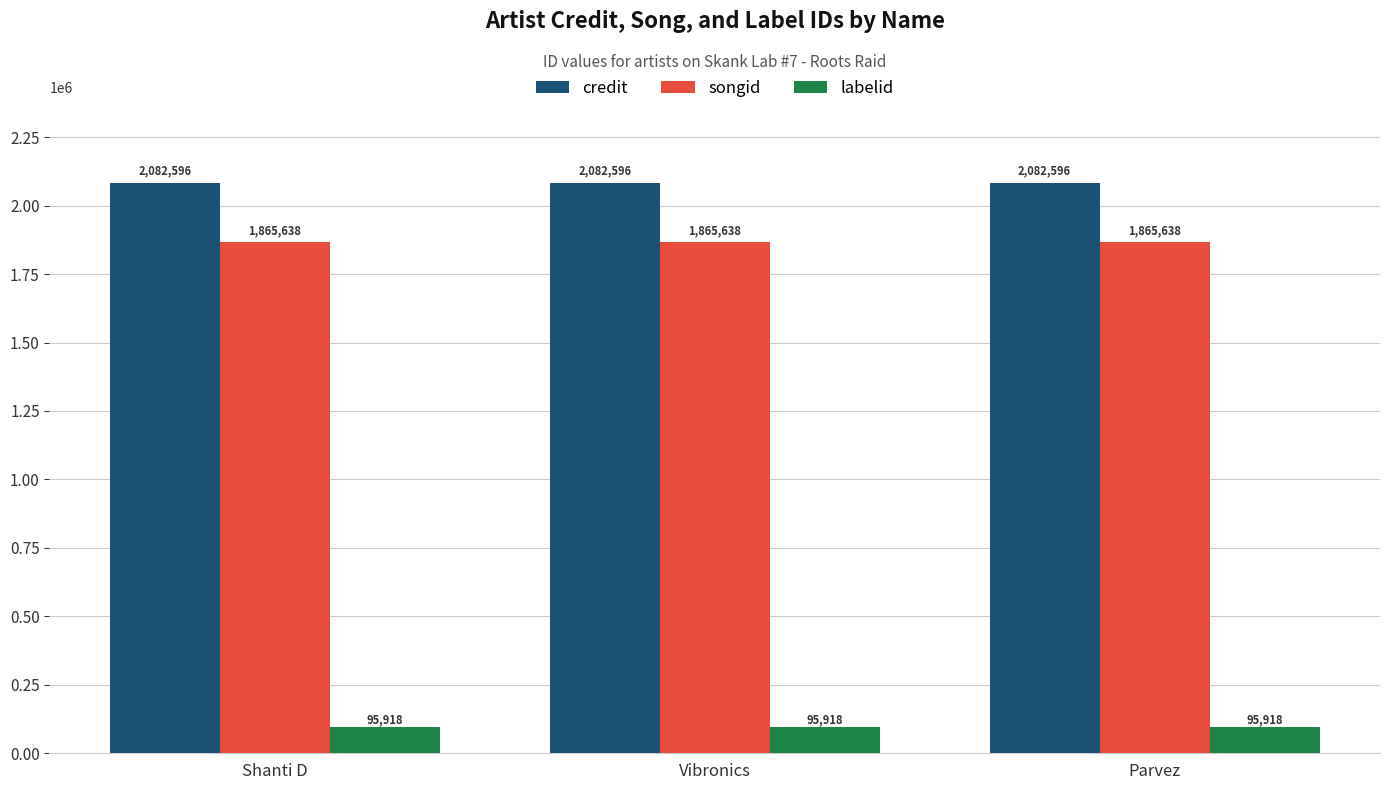

What is the highest value of the songid series?

1865638